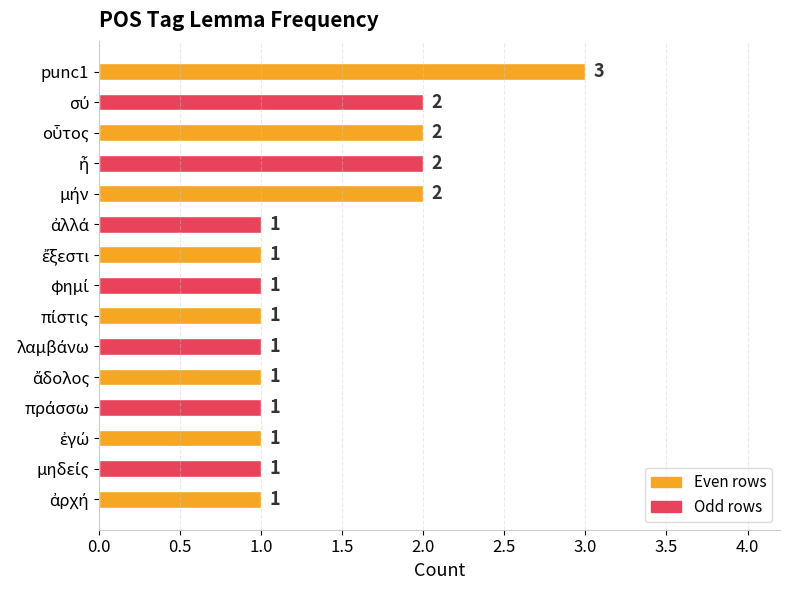

What is the sum of all values?

21